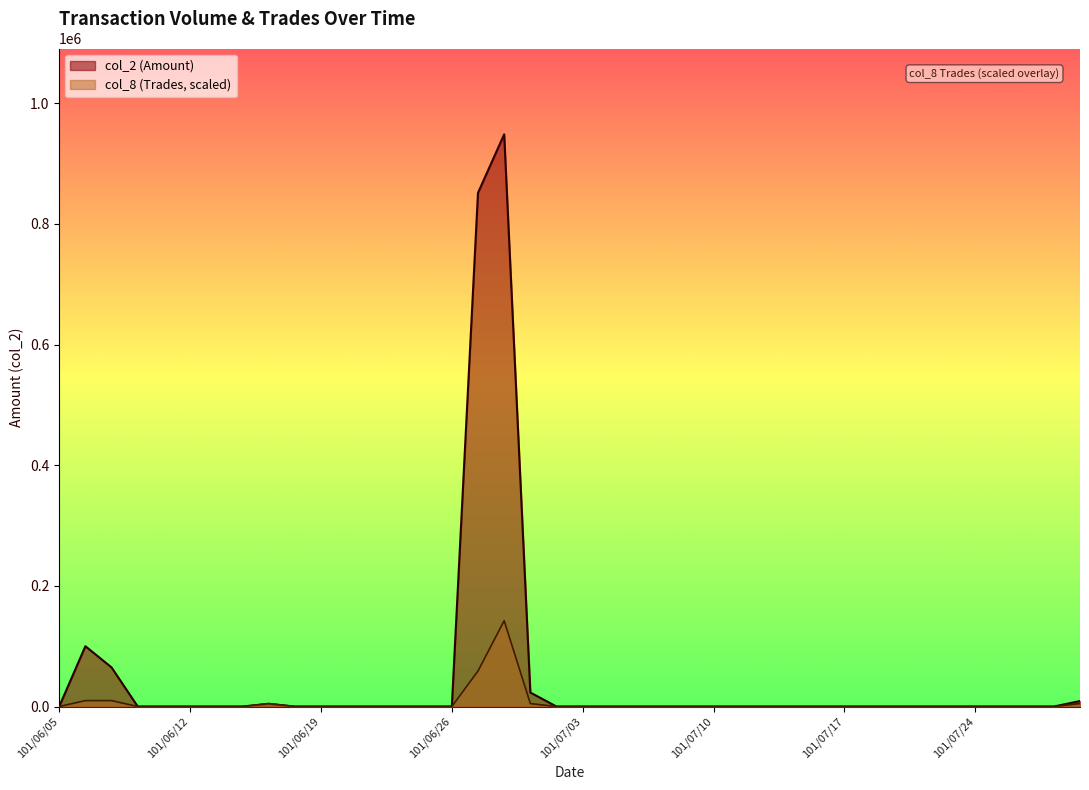

True or false: col_2 (Amount) and col_8 (Trades) cross at least once.

False